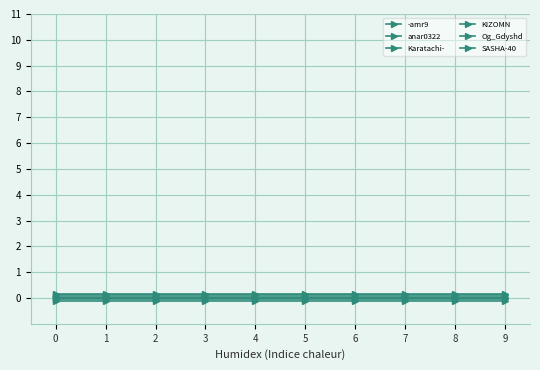

True or false: KIZOMN and Karatachi- cross at least once.

False